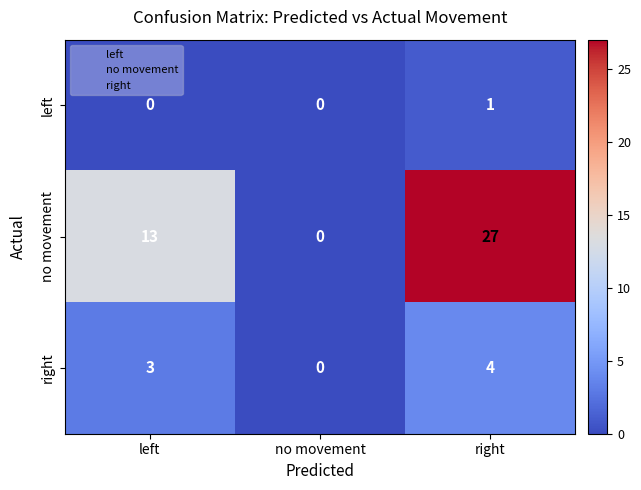

Reading left to right, list all the values displayed in this chart.

left: left=0	no movement=0	right=1
no movement: left=13	no movement=0	right=27
right: left=3	no movement=0	right=4